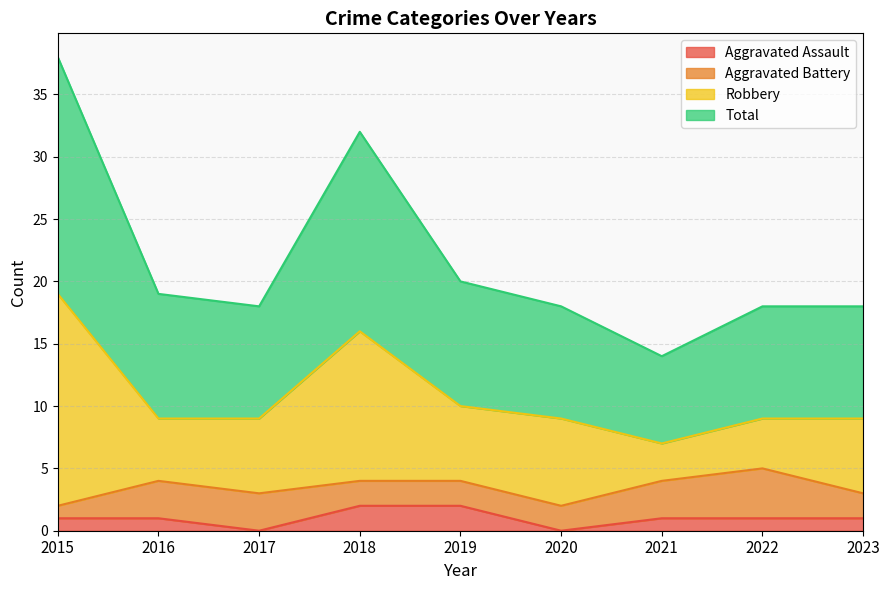

Does the chart have visible grid lines?

Yes